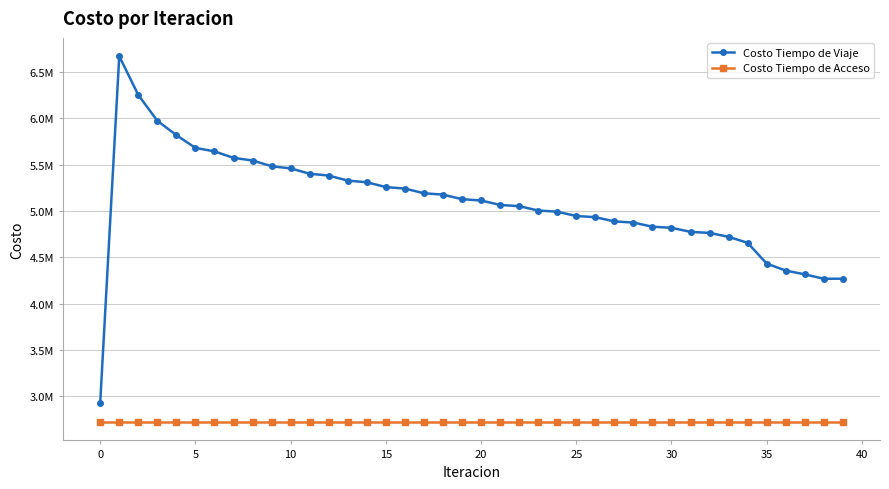

What is the label of the 29th point from the right?

11